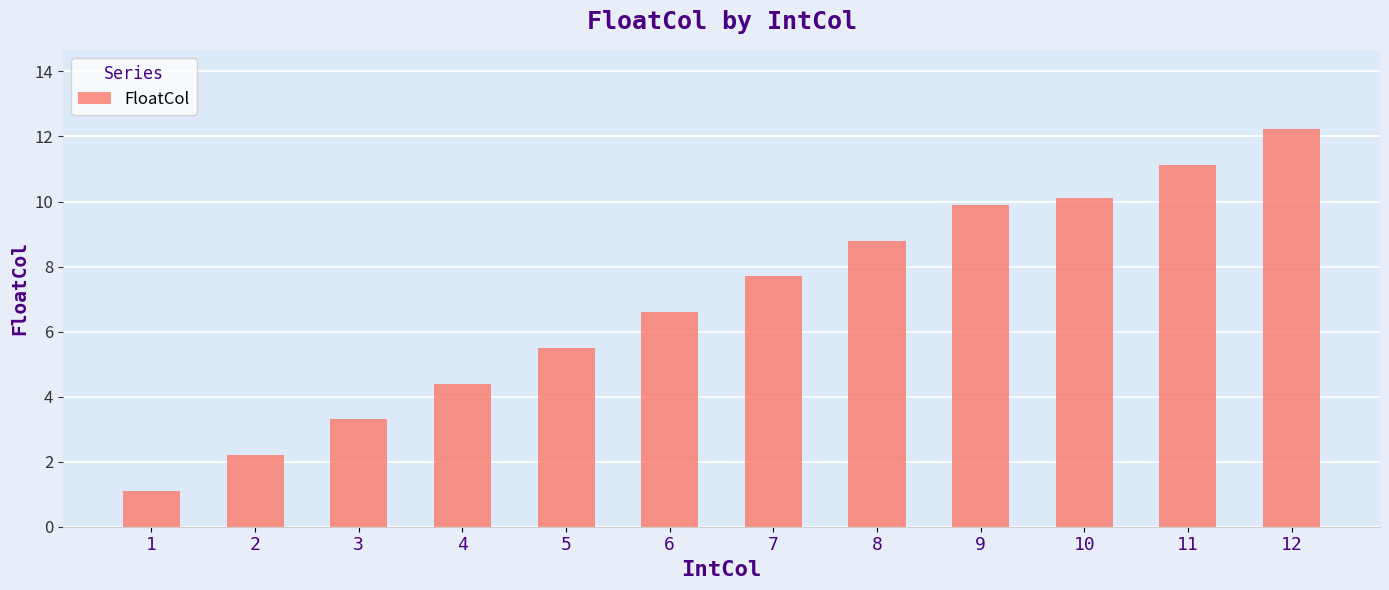

What is the change in value from 2 to 12?

+10.0